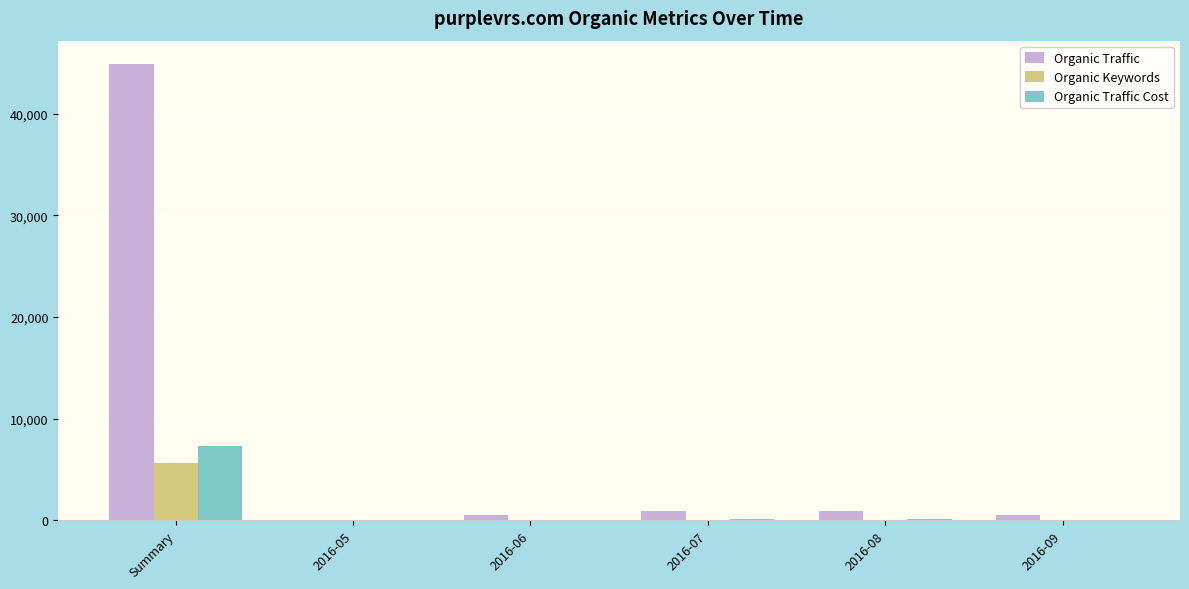

Is it true that Organic Keywords equals 2139 at Summary?

False